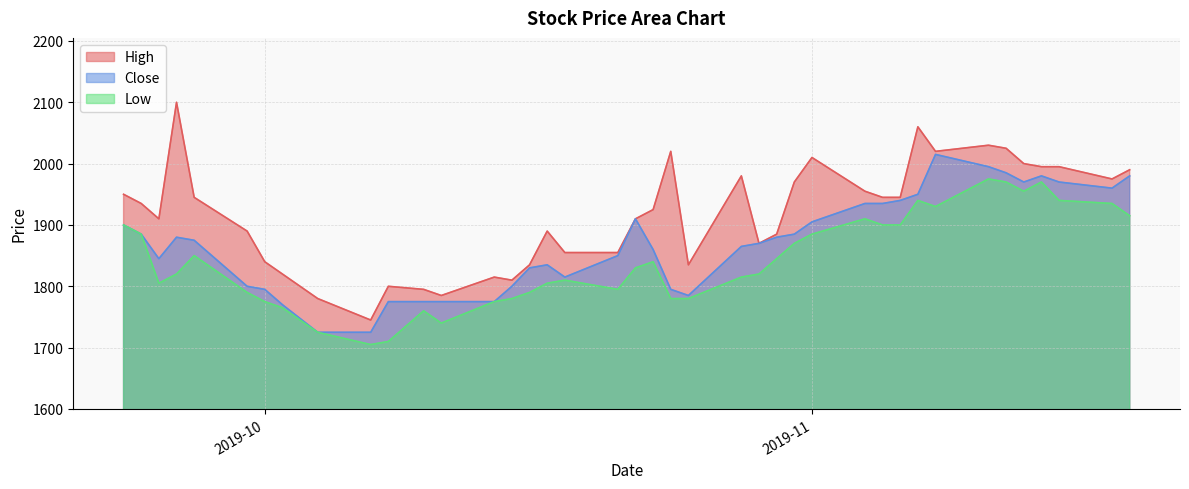

True or false: Close and High intersect in this chart.

False